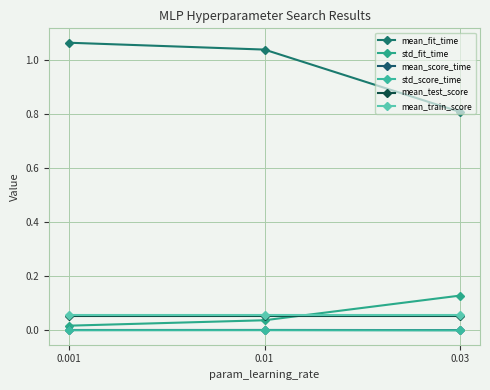

Where is std_fit_time nearest to the value 0?

0.001